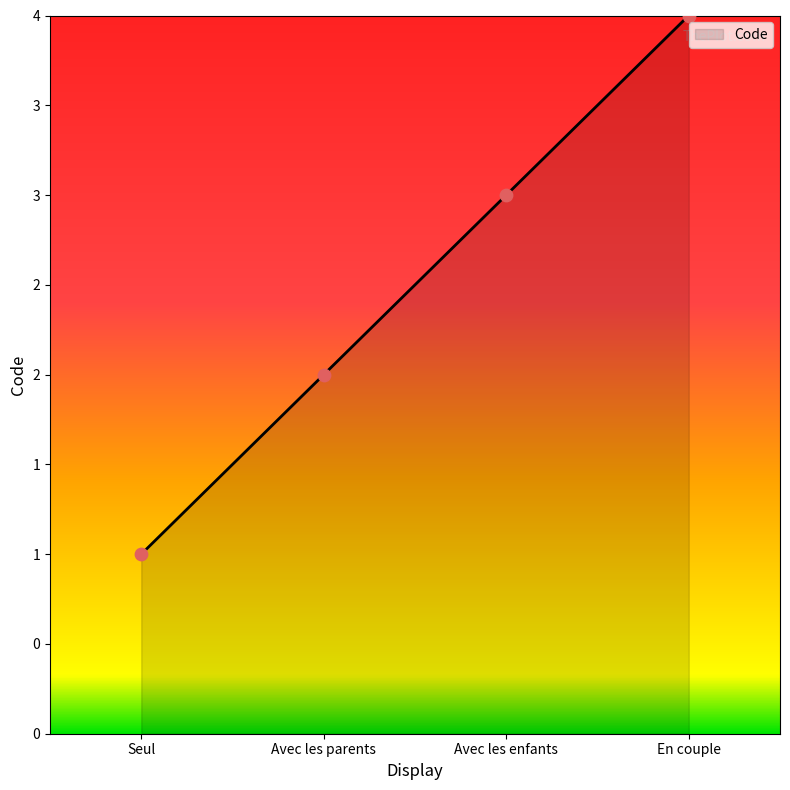

Which has a higher value, Avec les parents or En couple?

En couple